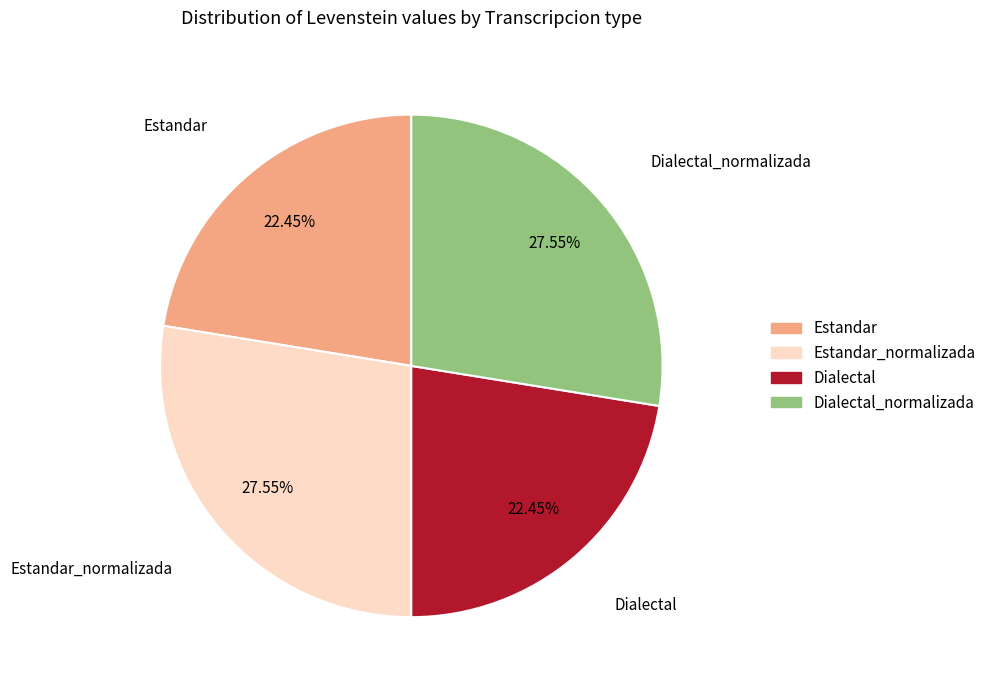

How many slices are in this pie chart?

4